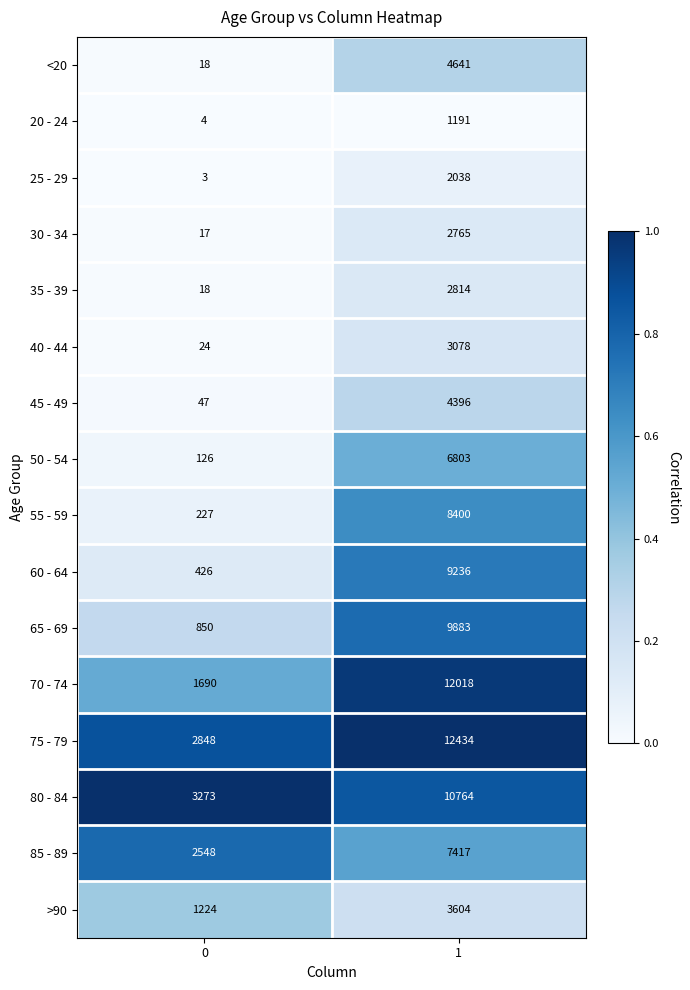

What is the sum of all 85 - 89 values?

9965